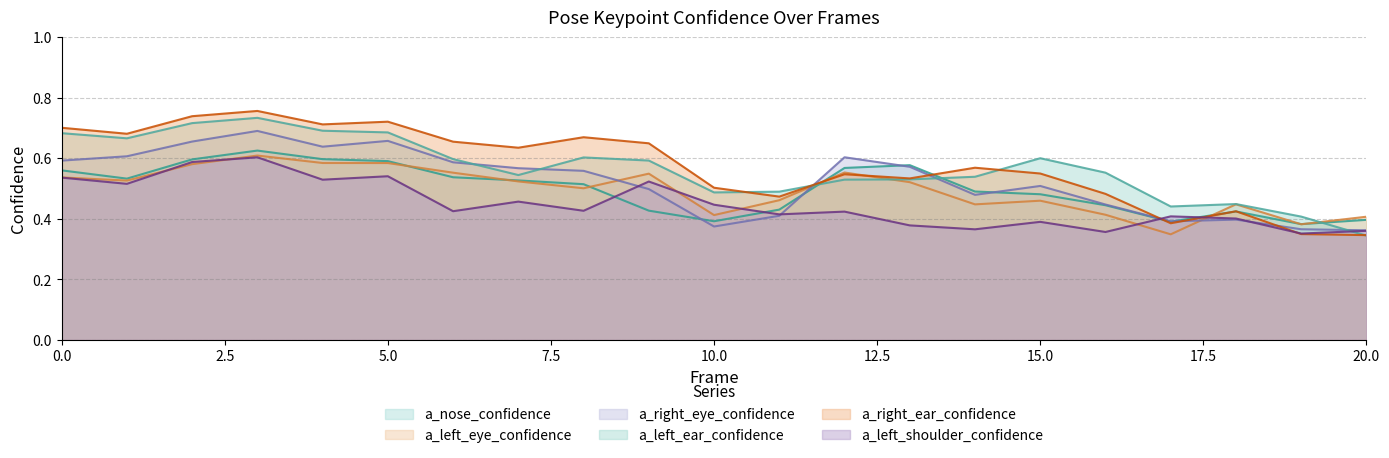

True or false: a_right_ear_confidence has more than 1 interior local peaks.

True